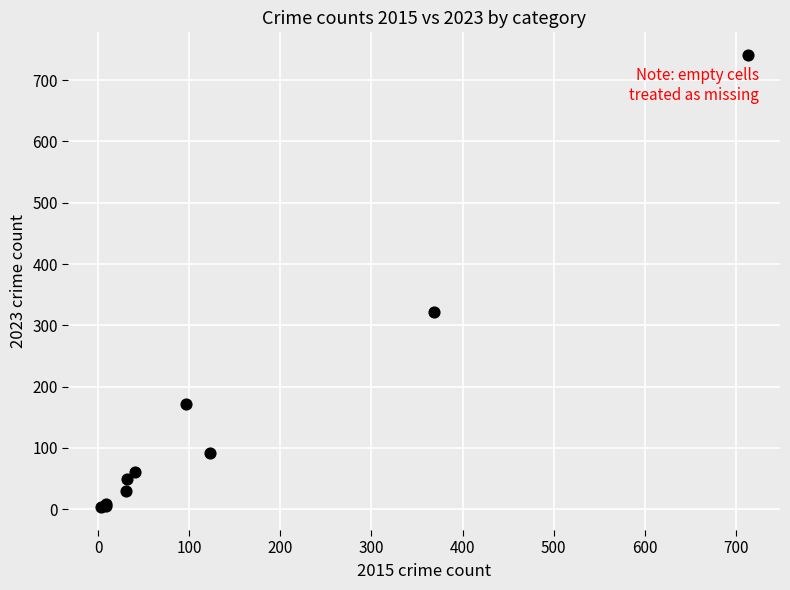

What Y value in the scatter plot is closest to 372?

321